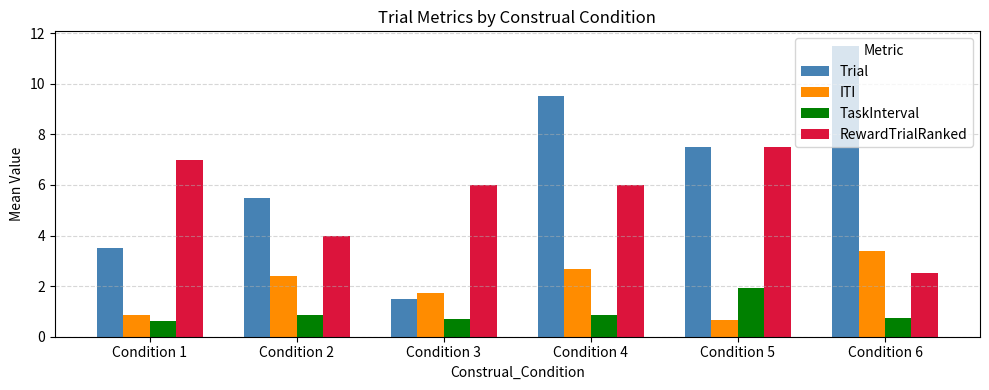

True or false: RewardTrialRanked has a value of 2.5 at Condition 6.

True